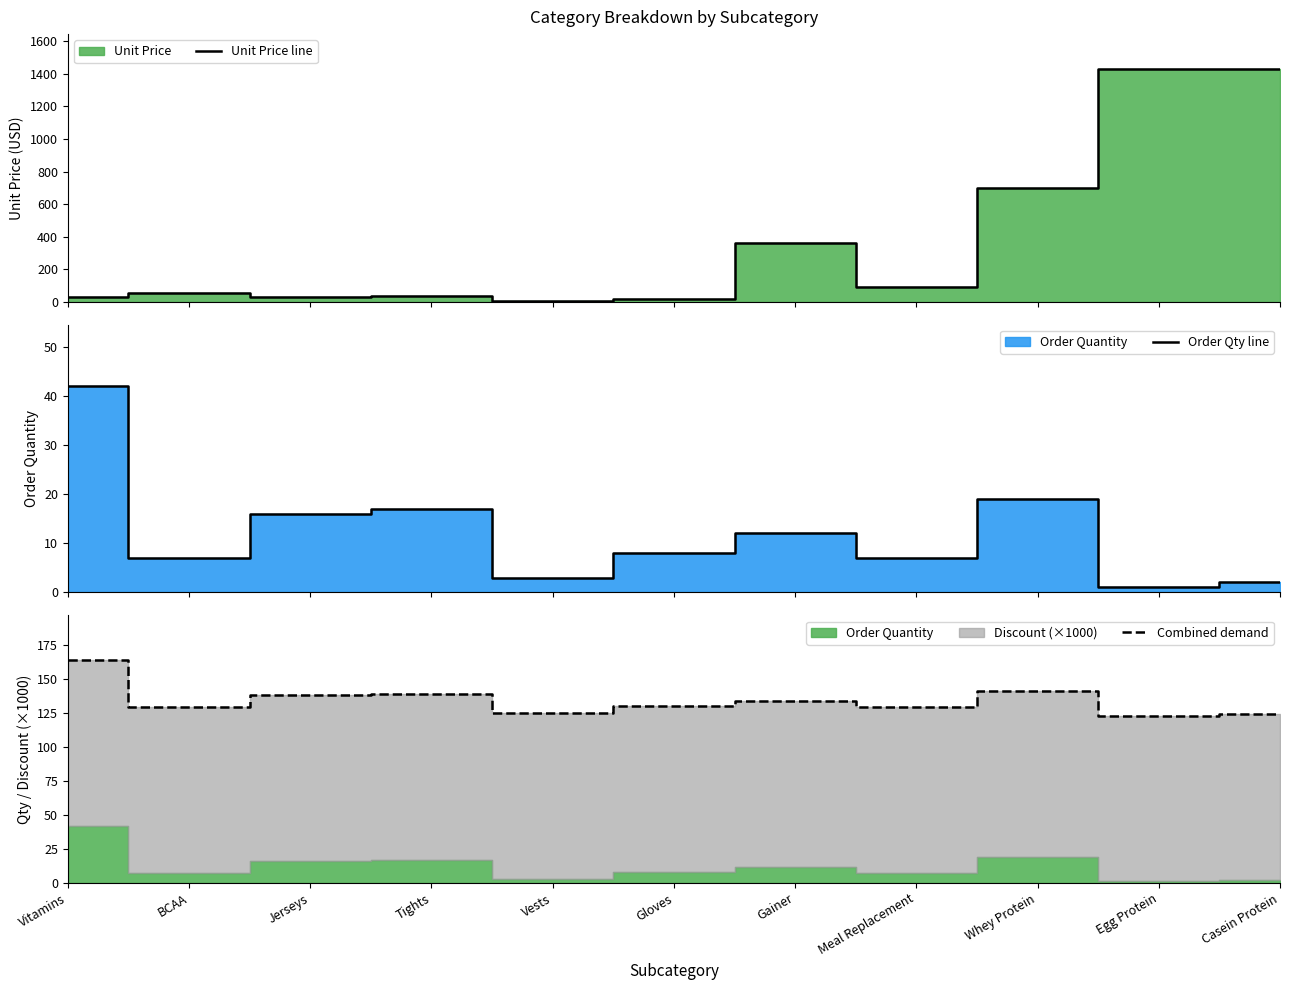

What is the difference between the maximum and minimum values in the Unit Price line series?

1425.0